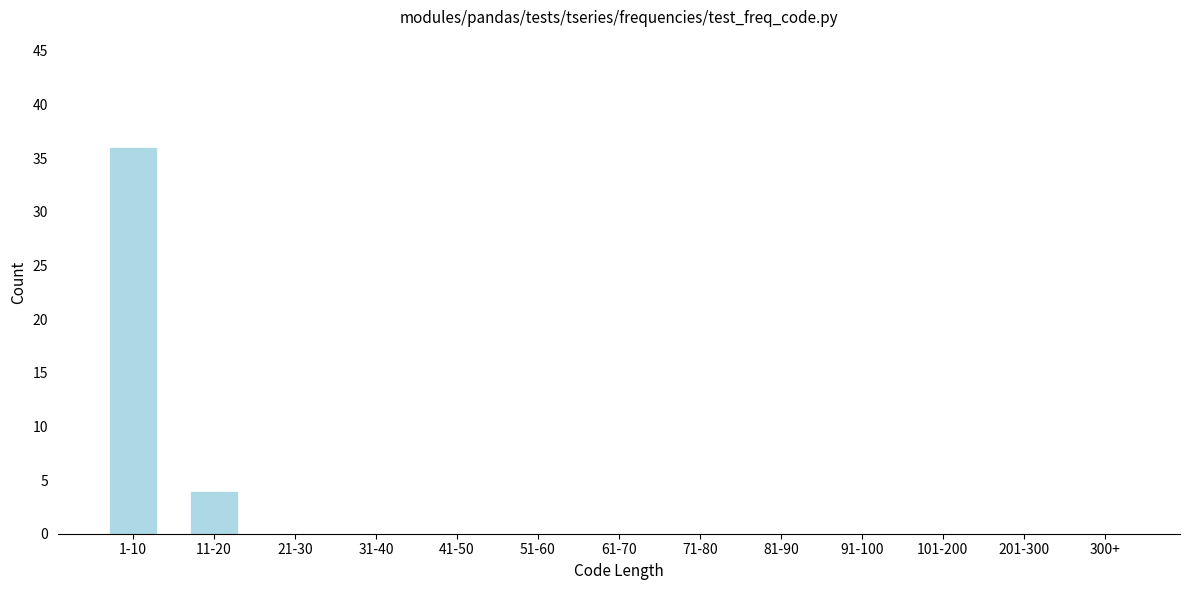

Reading left to right, transcribe all the data shown in this chart.

1-10=36	11-20=4	21-30=0	31-40=0	41-50=0	51-60=0	61-70=0	71-80=0	81-90=0	91-100=0	101-200=0	201-300=0	300+=0